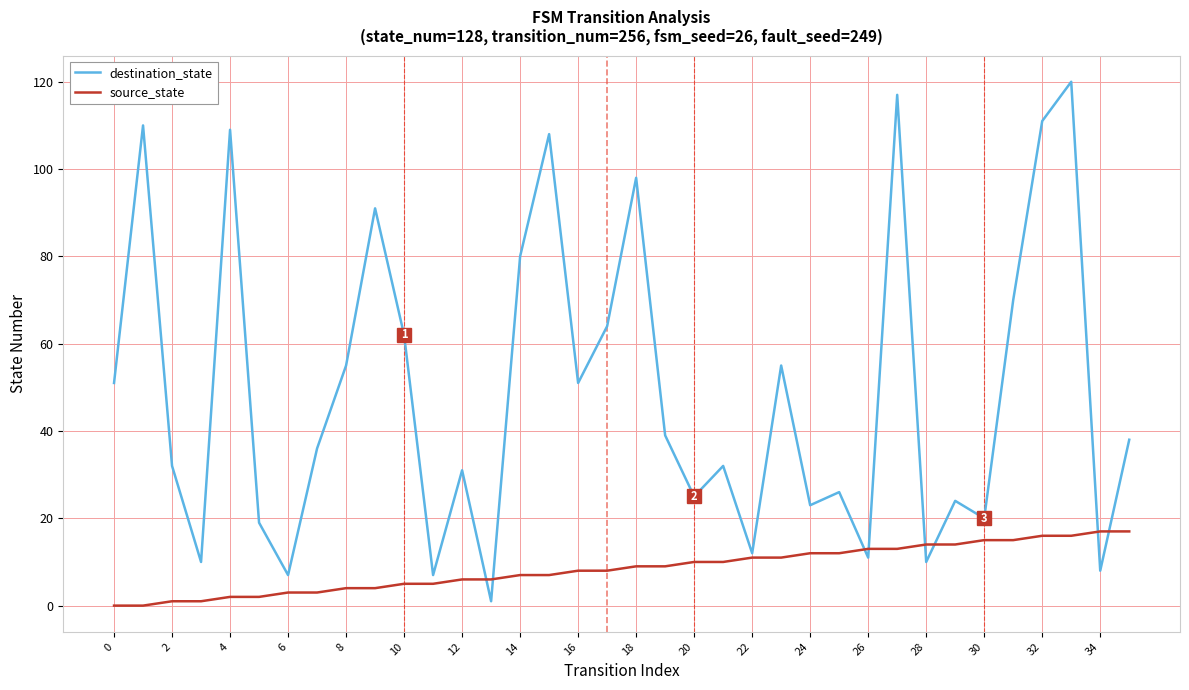

Rank the series by their maximum value, from highest to lowest.

destination_state, source_state